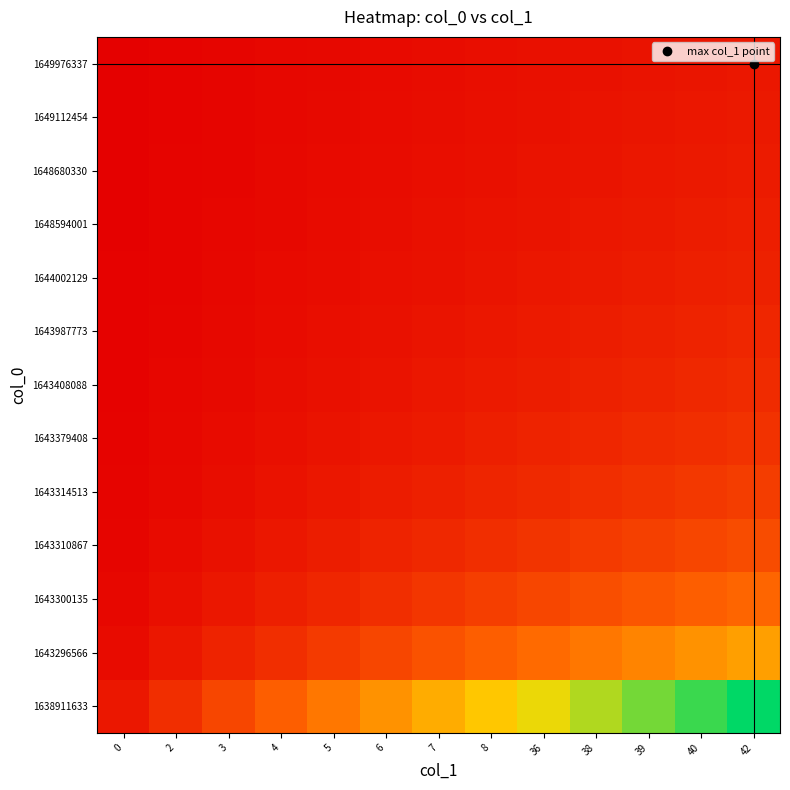

What is the greatest value displayed?

13.0